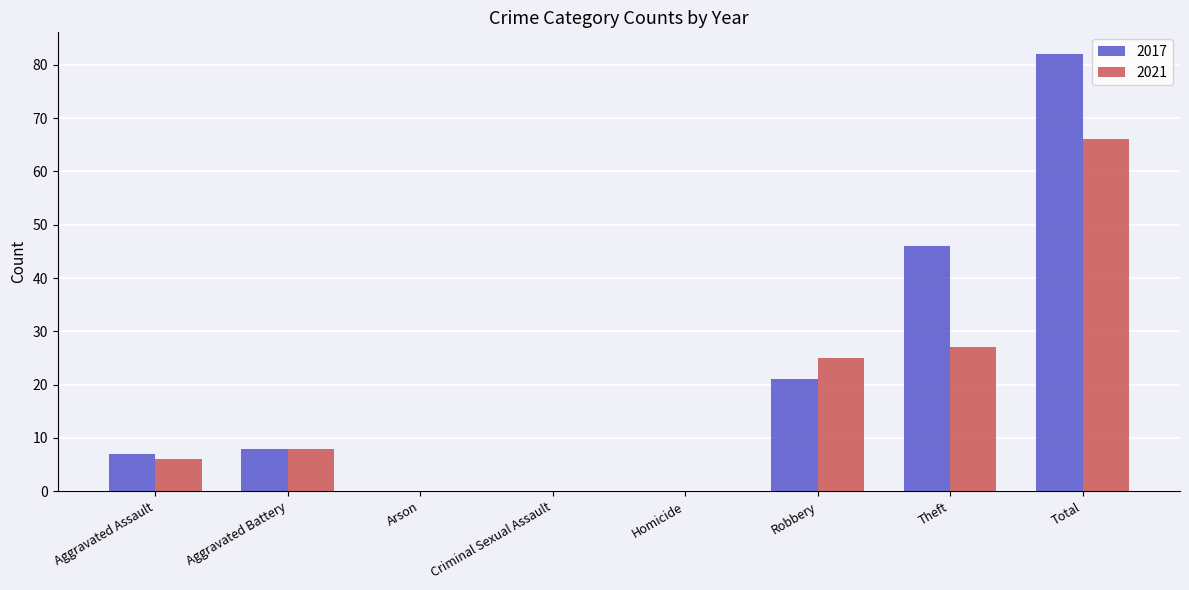

Count the number of categories in the chart.

8